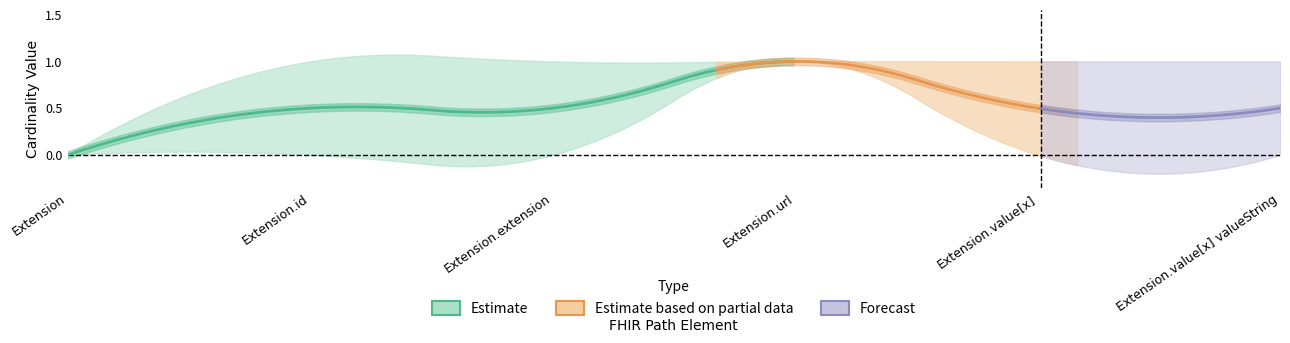

True or false: Max and Min intersect in this chart.

False